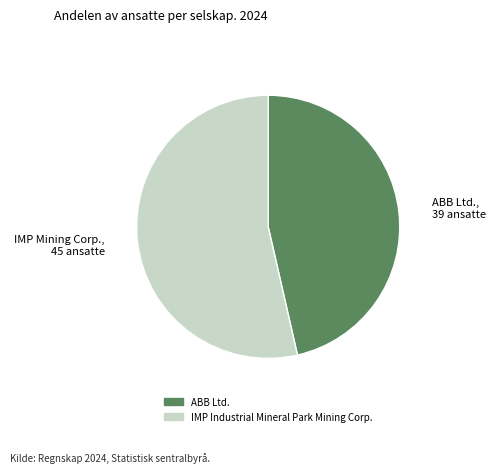

What is the largest slice in the pie chart?

IMP Industrial Mineral Park Mining Corp.